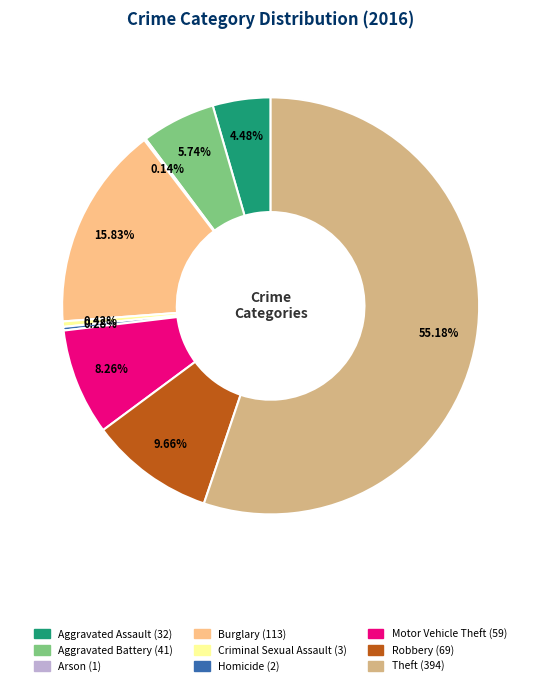

Which slice represents more than half of the pie?

Theft